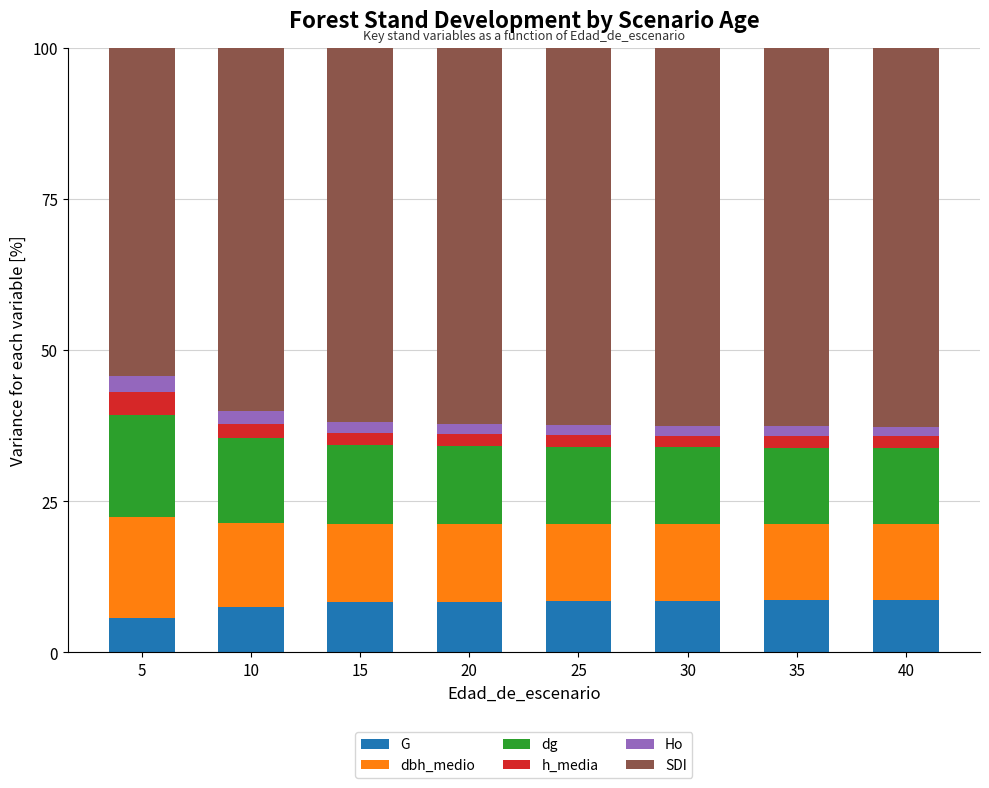

What is the total value across all series at 10?

100.0